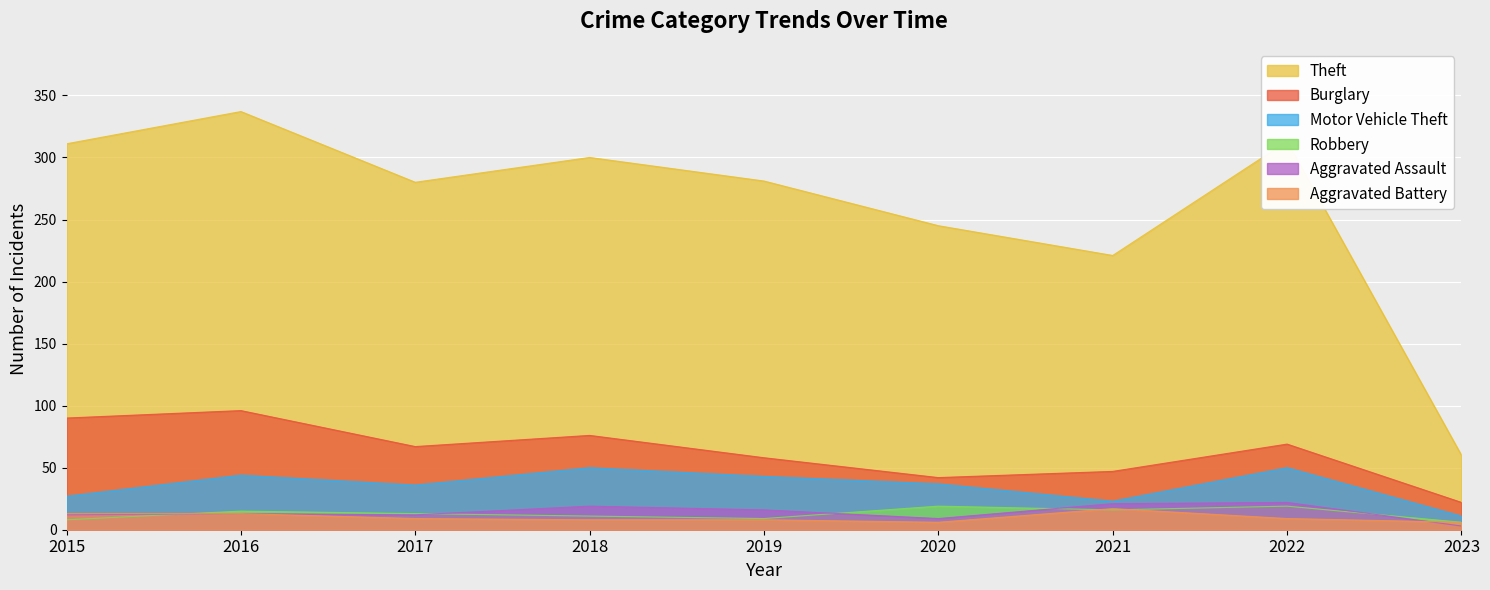

What is the smallest value displayed?

3